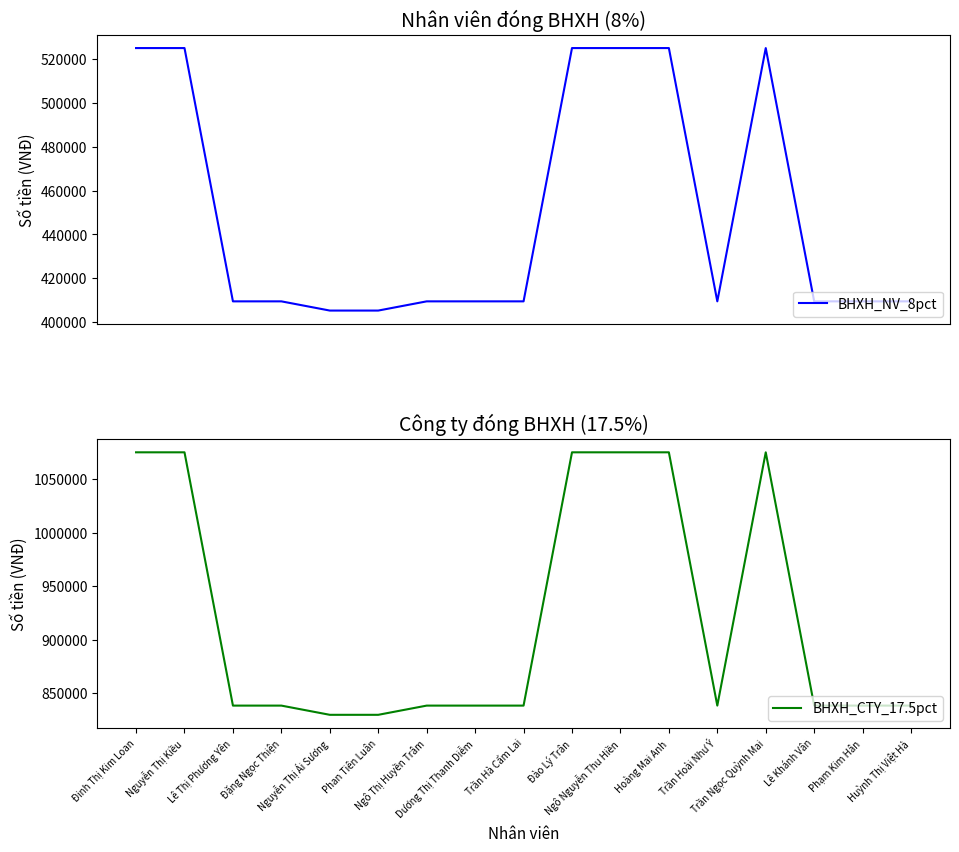

What is the label of the 9th point from the left?

Trần Hà Cẩm Lai